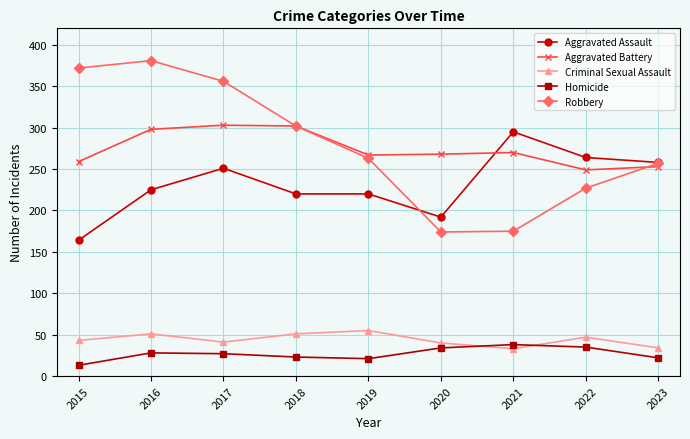

Which series changed the most between 2015 and 2019?

Robbery